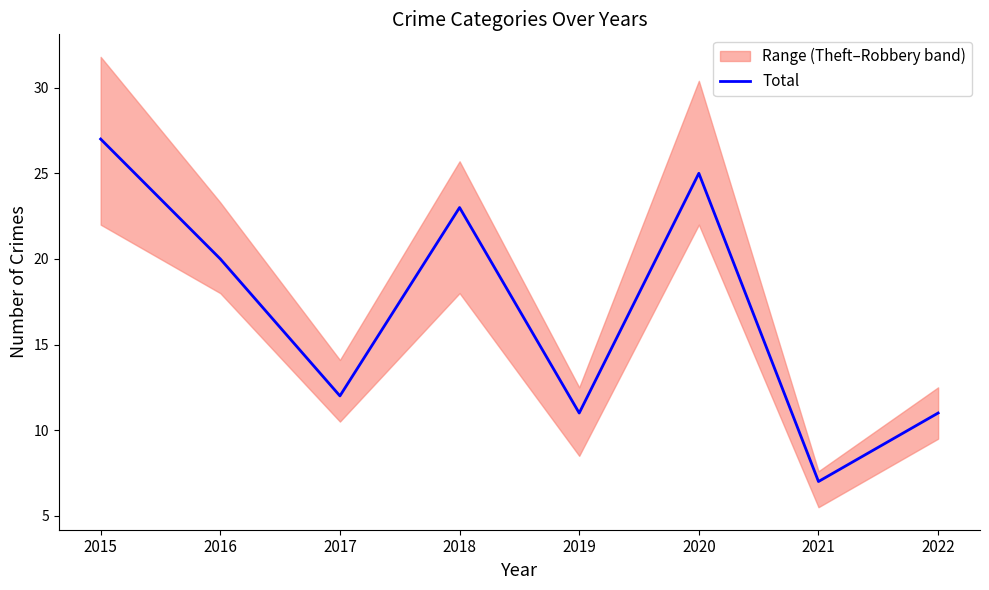

Count the number of values greater than 20.

3